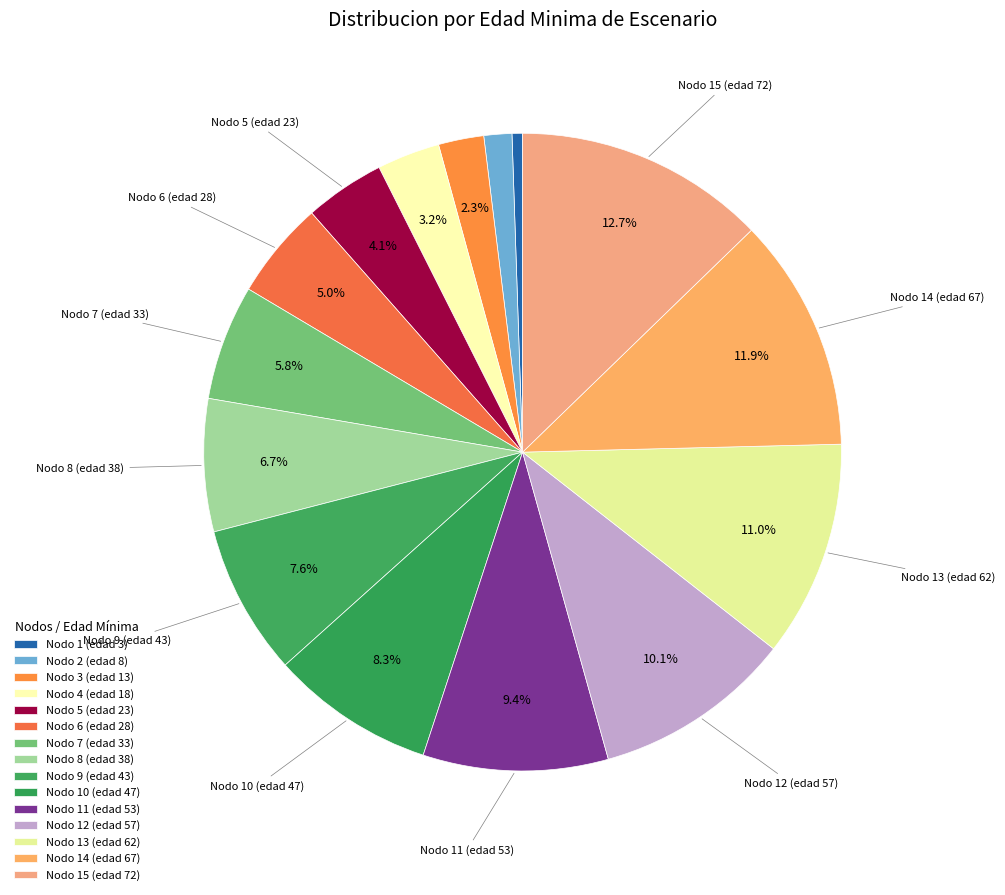

Count the number of slices in the pie.

15